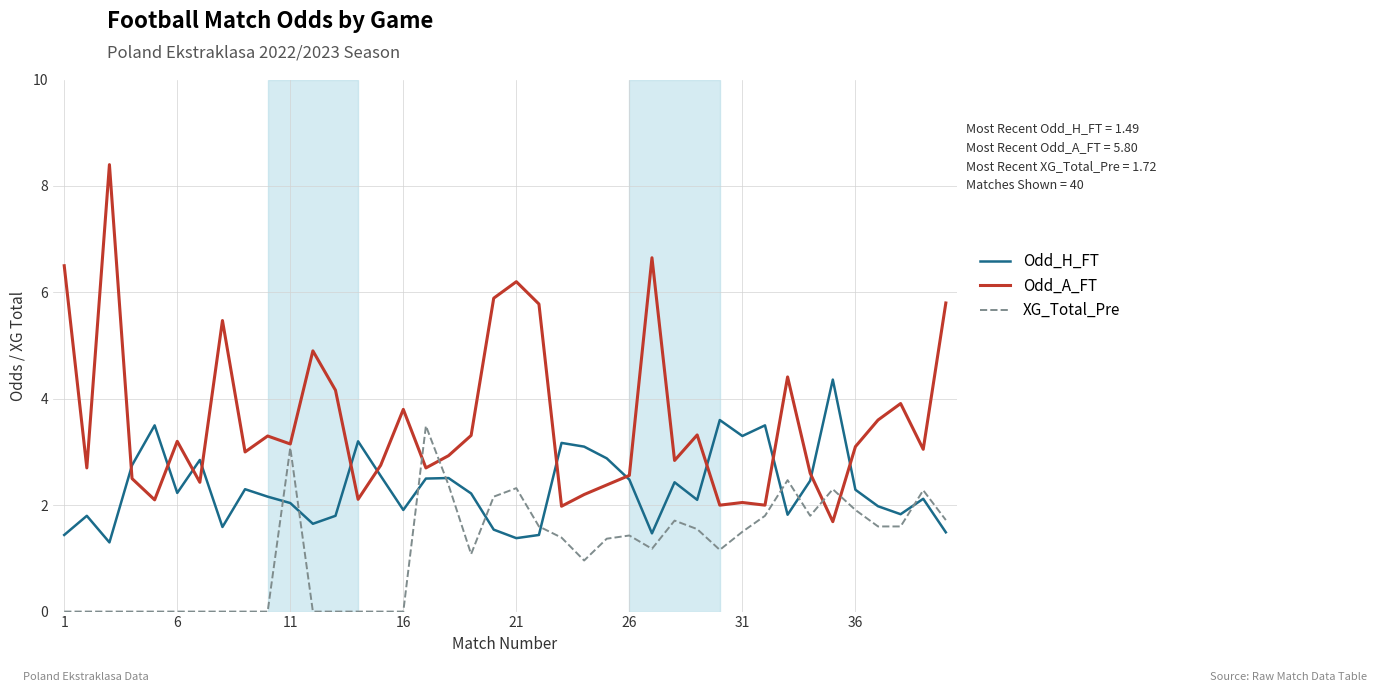

Which series has the widest spread of values?

Odd_A_FT